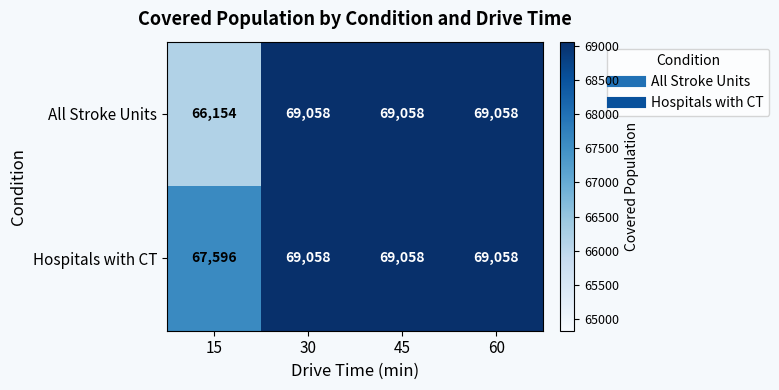

What is the sum of the All Stroke Units values at 60 and 45?

138116